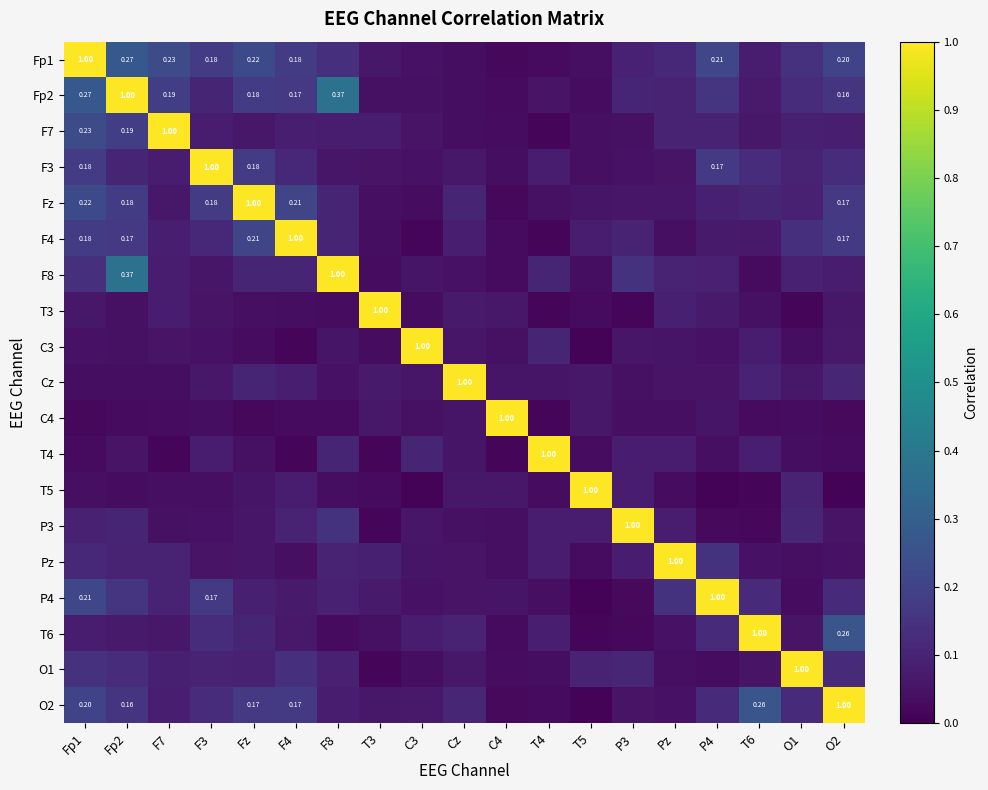

What is the spread (max minus min) of values at Fp1?

1.0